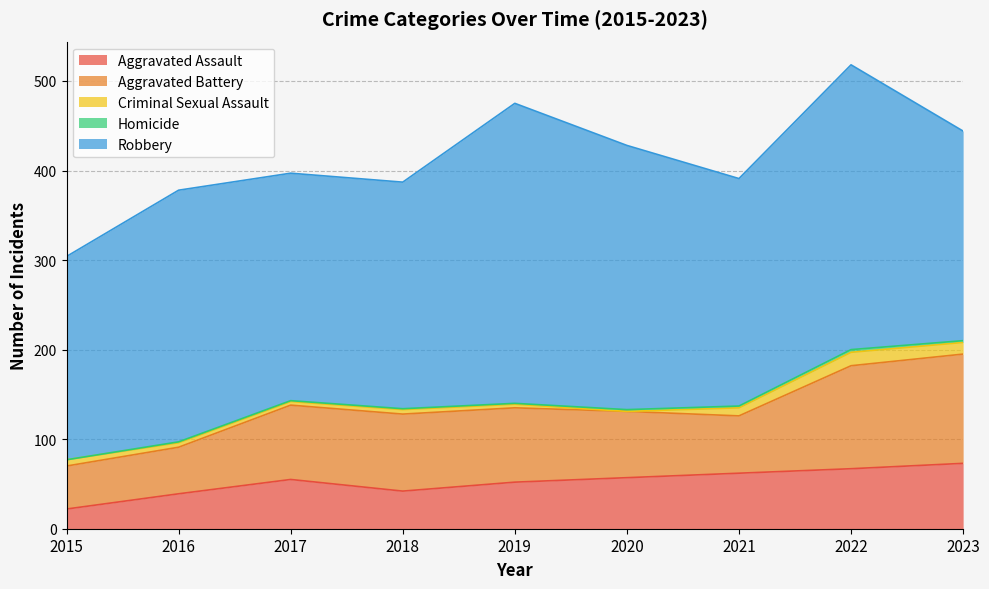

What is the spread (max minus min) of values at 2020?

295